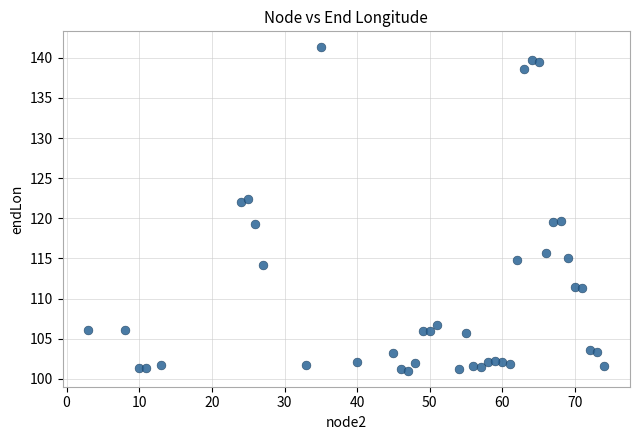

What is the range of X values (max minus min)?

71.0